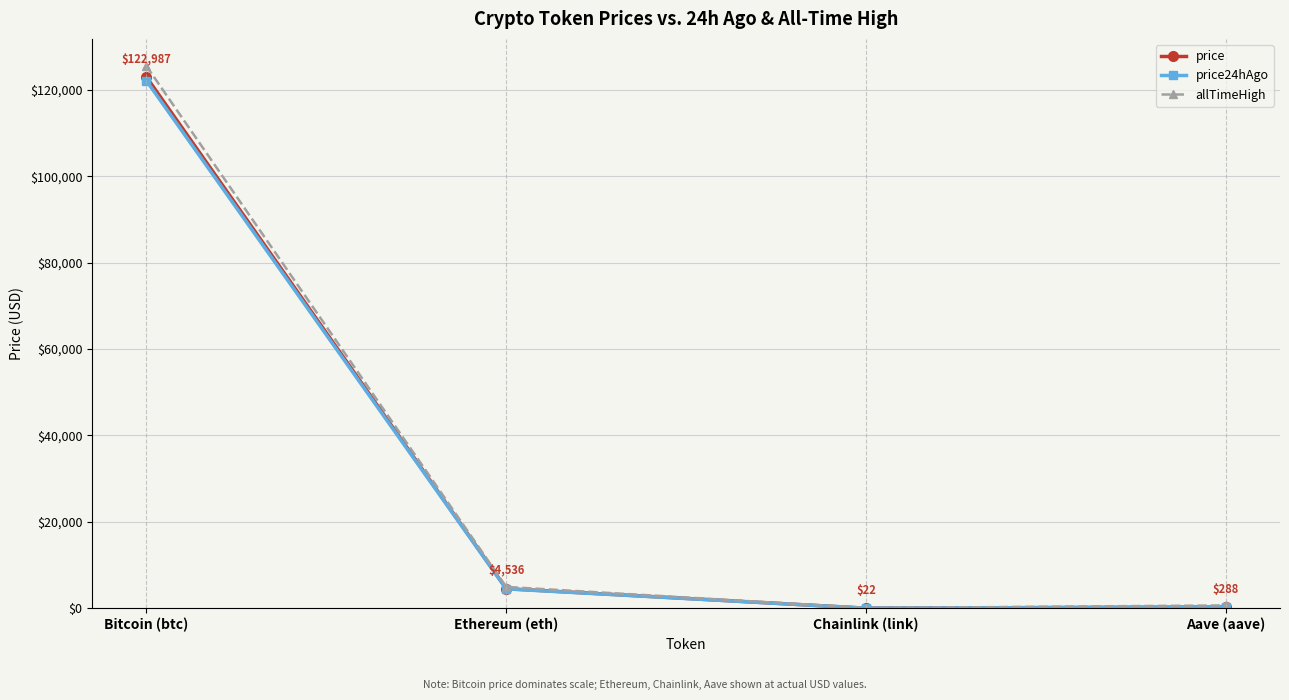

True or false: price has a value of 165680.4 at Bitcoin (btc).

False